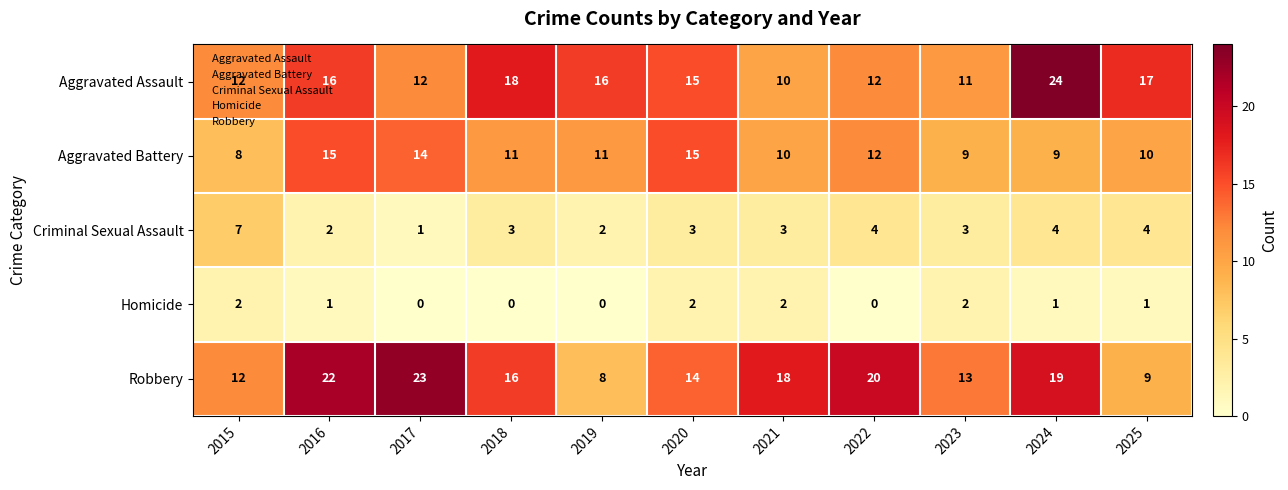

What is the greatest value displayed?

24